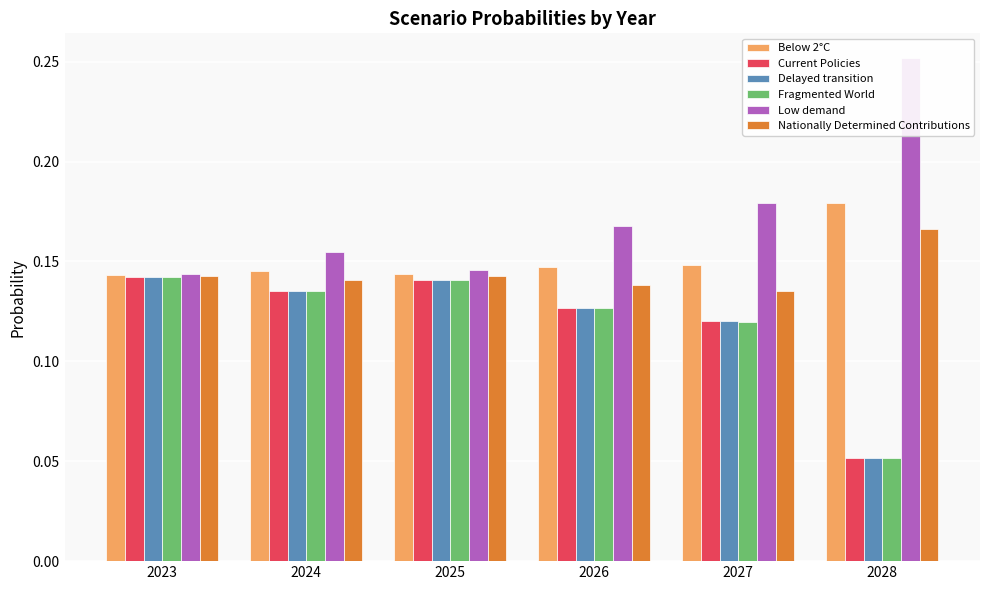

What is the total value across all series at 2028?

0.8